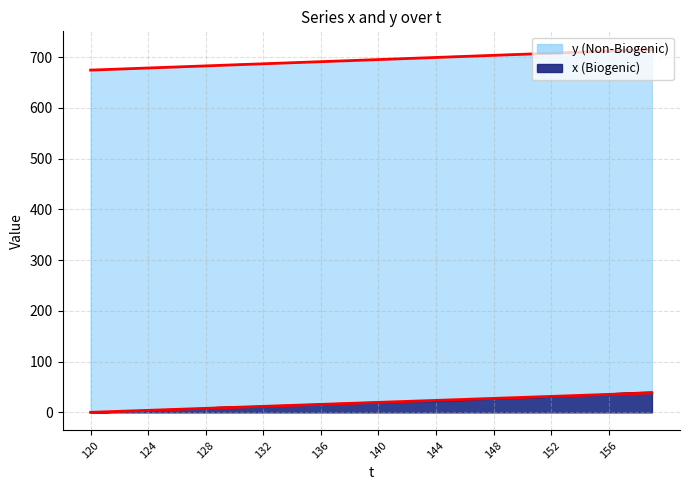

How many data points in y are above 694?

19